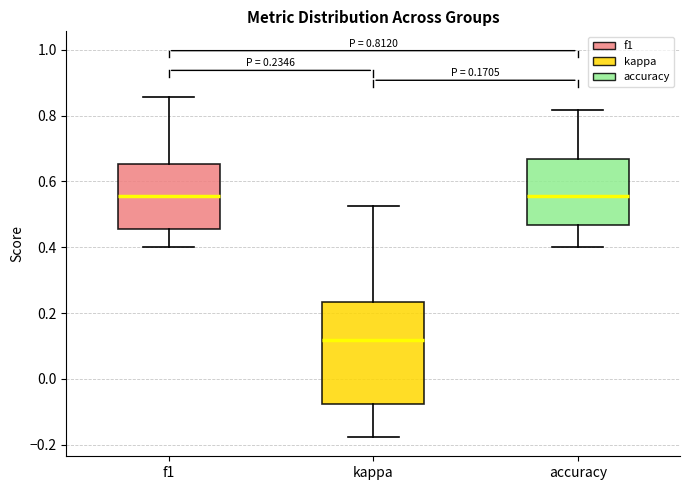

Which box has the lowest median line?

kappa